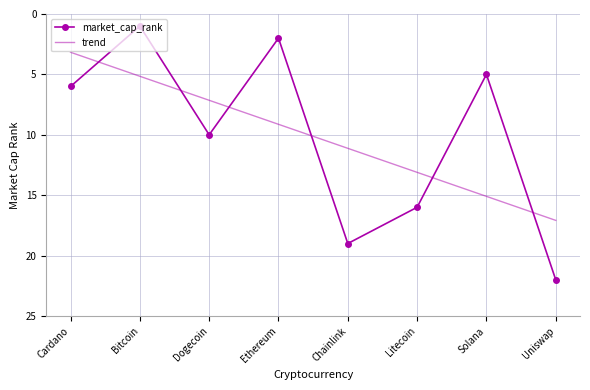

Reading left to right, extract all data points from this chart.

market_cap_rank: Cardano=6.0	Bitcoin=1.0	Dogecoin=10.0	Ethereum=2.0	Chainlink=19.0	Litecoin=16.0	Solana=5.0	Uniswap=22.0
trend: Cardano=3.2	Bitcoin=5.2	Dogecoin=7.1	Ethereum=9.1	Chainlink=11.1	Litecoin=13.1	Solana=15.1	Uniswap=17.1